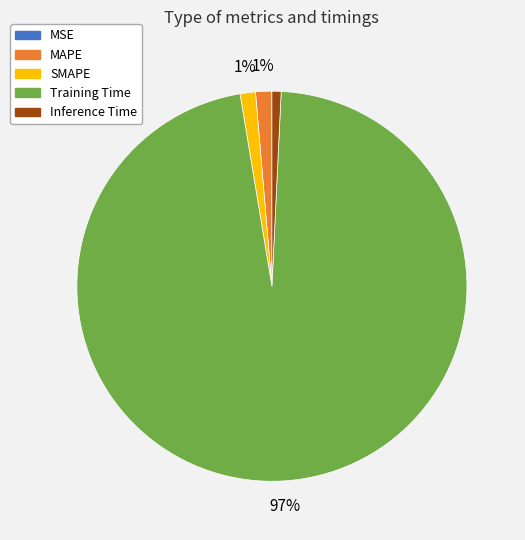

Combined, do Inference Time and Training Time account for over 50%?

Yes